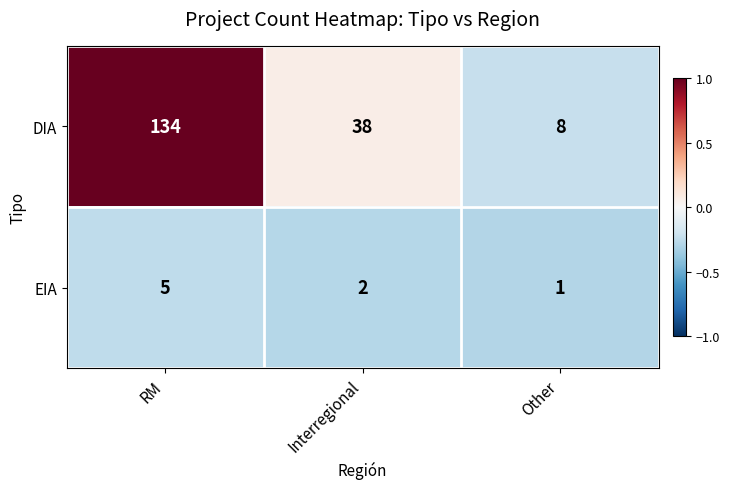

Count the number of categories in the chart.

3